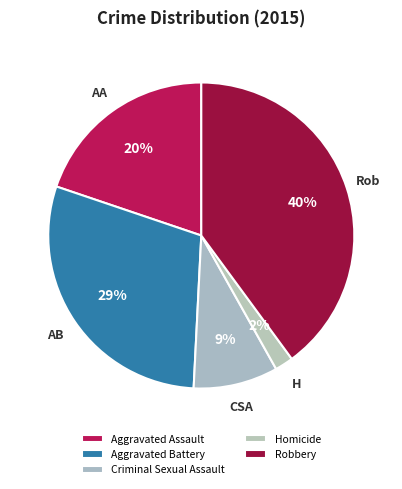

The Aggravated Battery slice represents 35% of the pie. True or false?

False